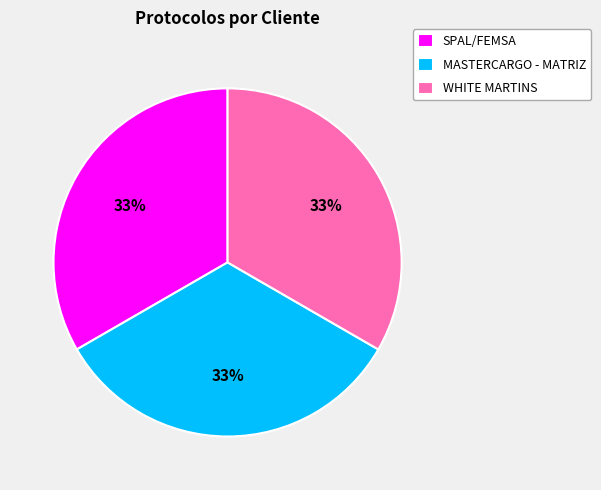

What percentage is the WHITE MARTINS slice, to the nearest percent?

33%